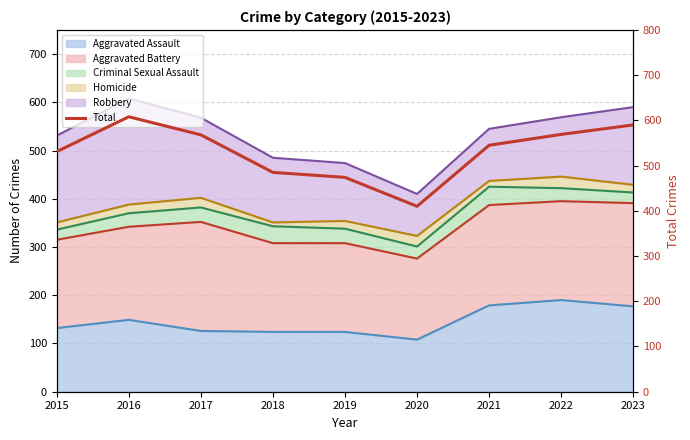

Reading left to right, what are all the values shown in this chart?

531	608	568	485	474	410	545	569	590